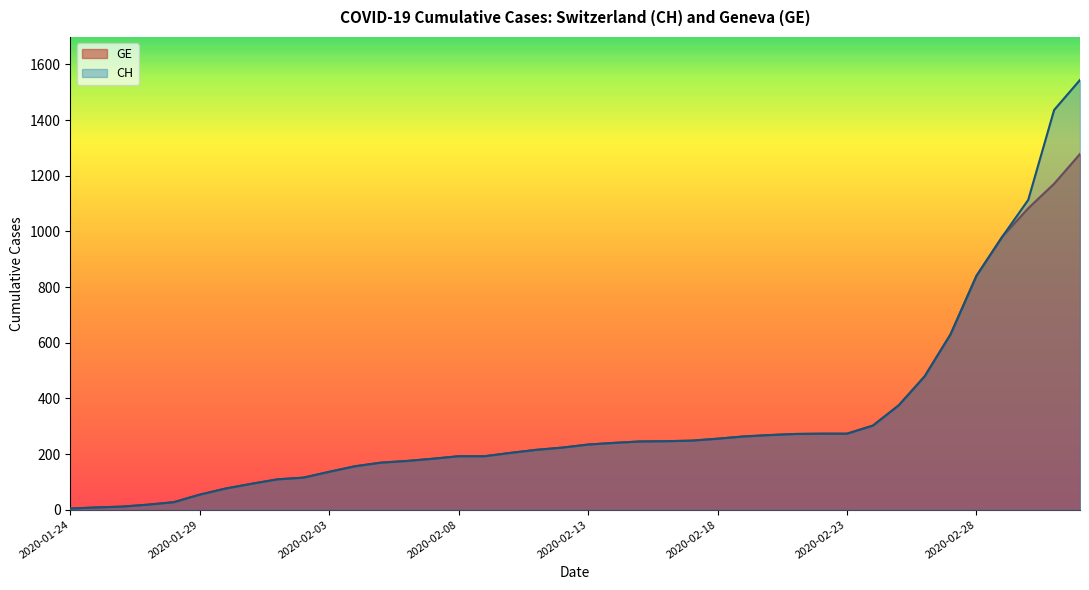

Does the chart display data point markers on the line(s)?

No